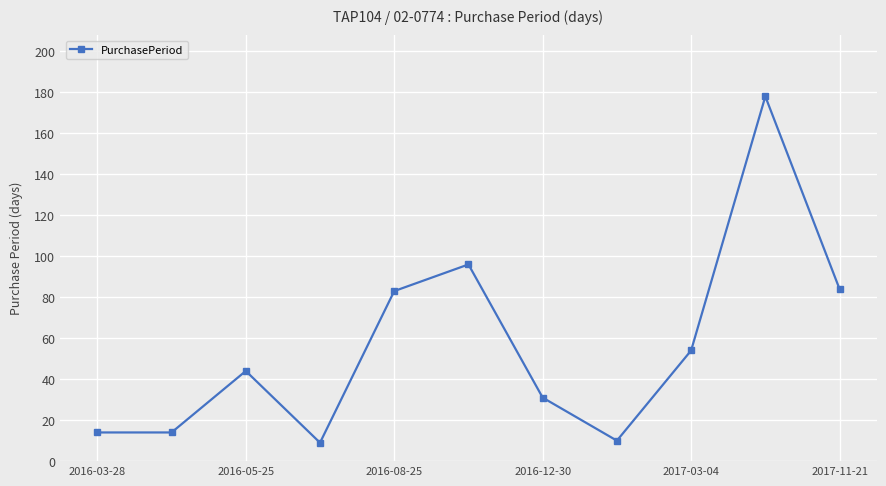

How many points are higher than both their immediate neighbors (excluding endpoints)?

3